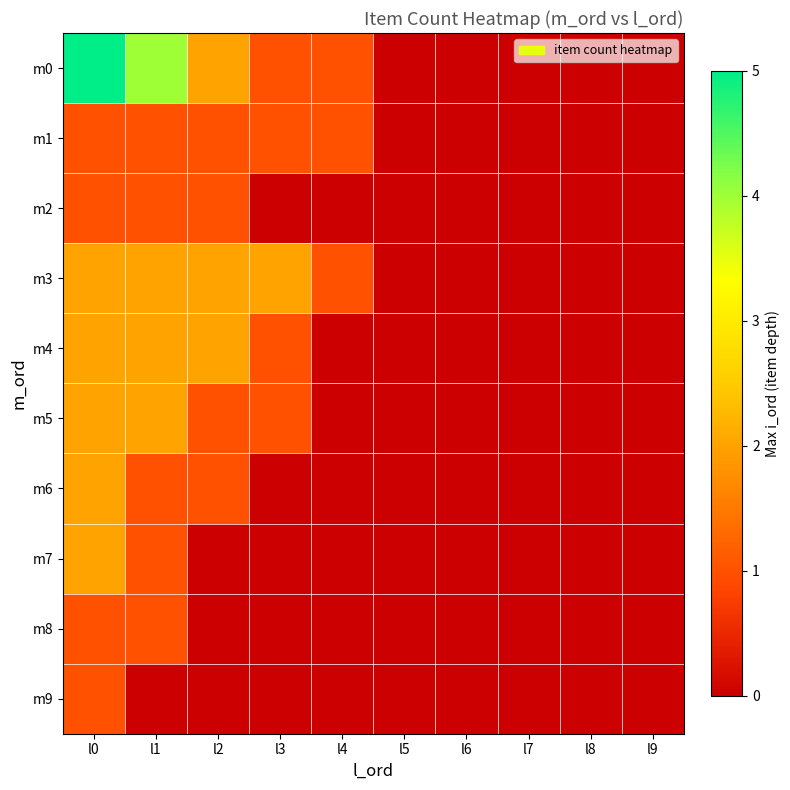

At which category is the sum across all series the highest?

l0